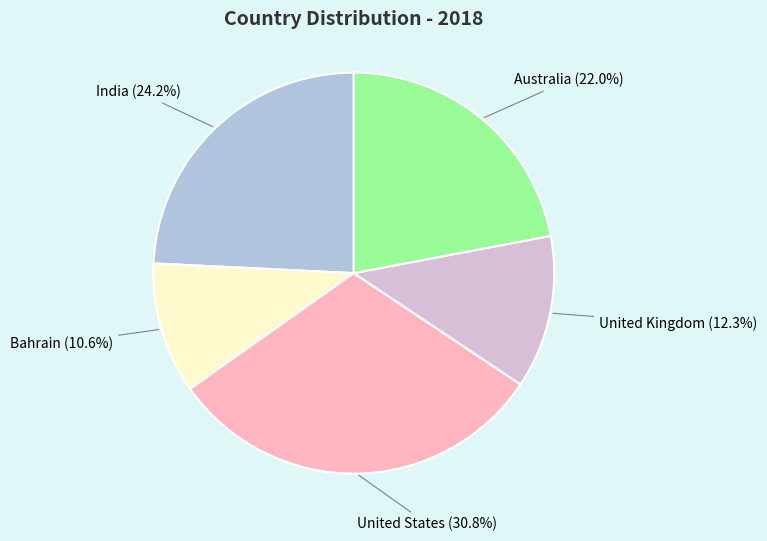

Does any single category account for the majority?

No